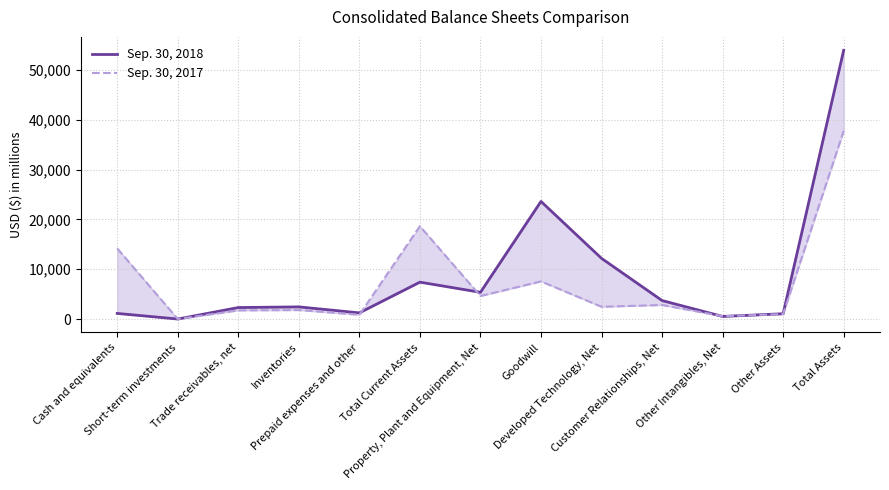

Which series has the largest total across all categories?

Sep. 30, 2018